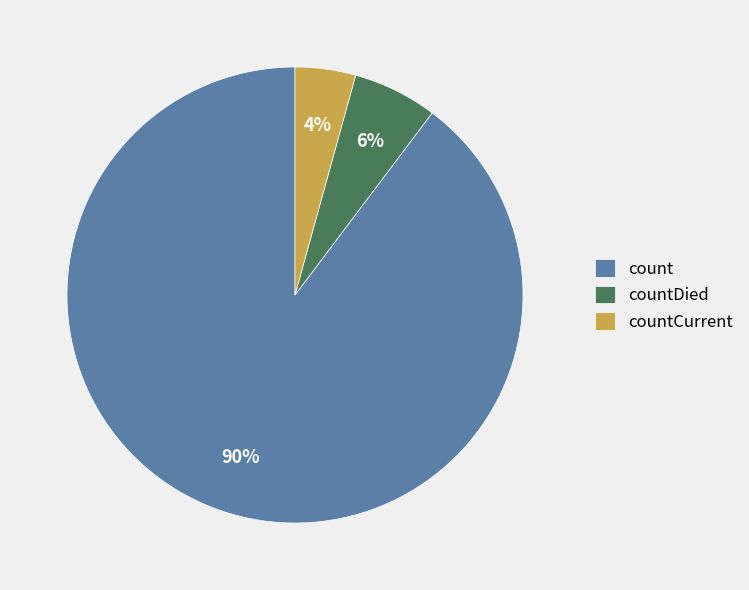

Which category has the biggest portion of the pie?

count